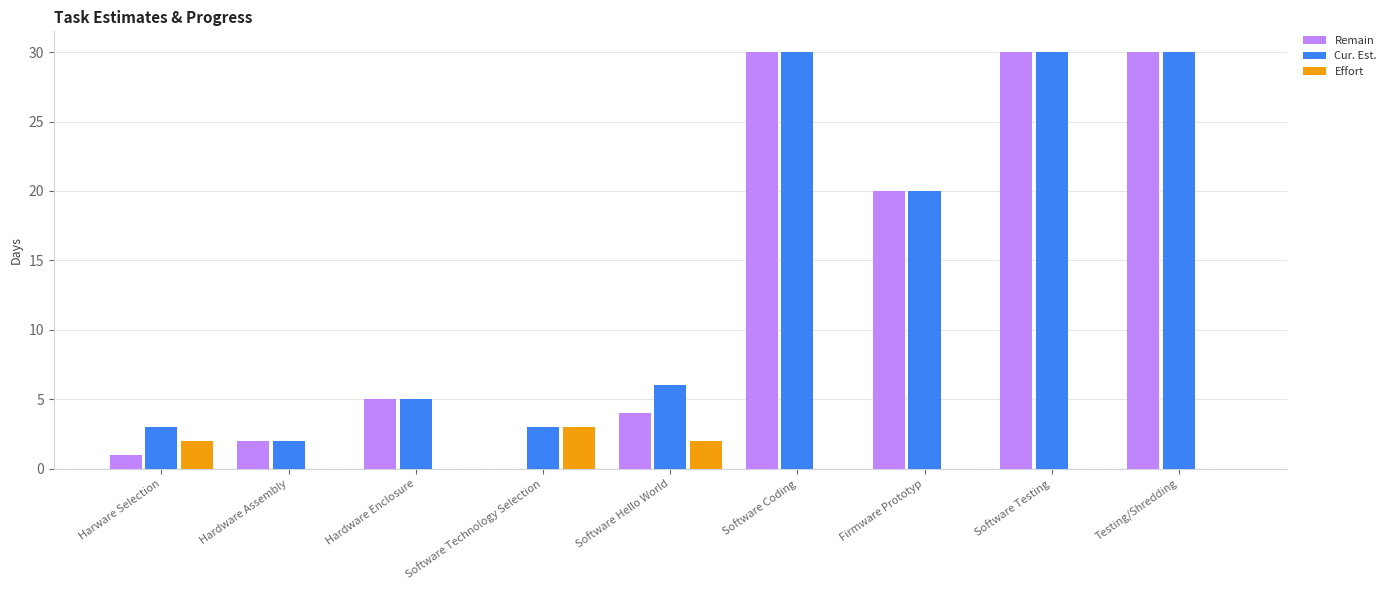

What is the maximum value shown in the chart?

30